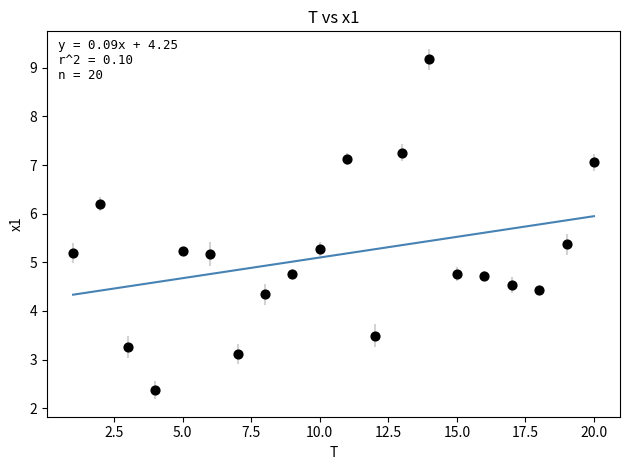

What is the range of Y values (max minus min)?

6.8